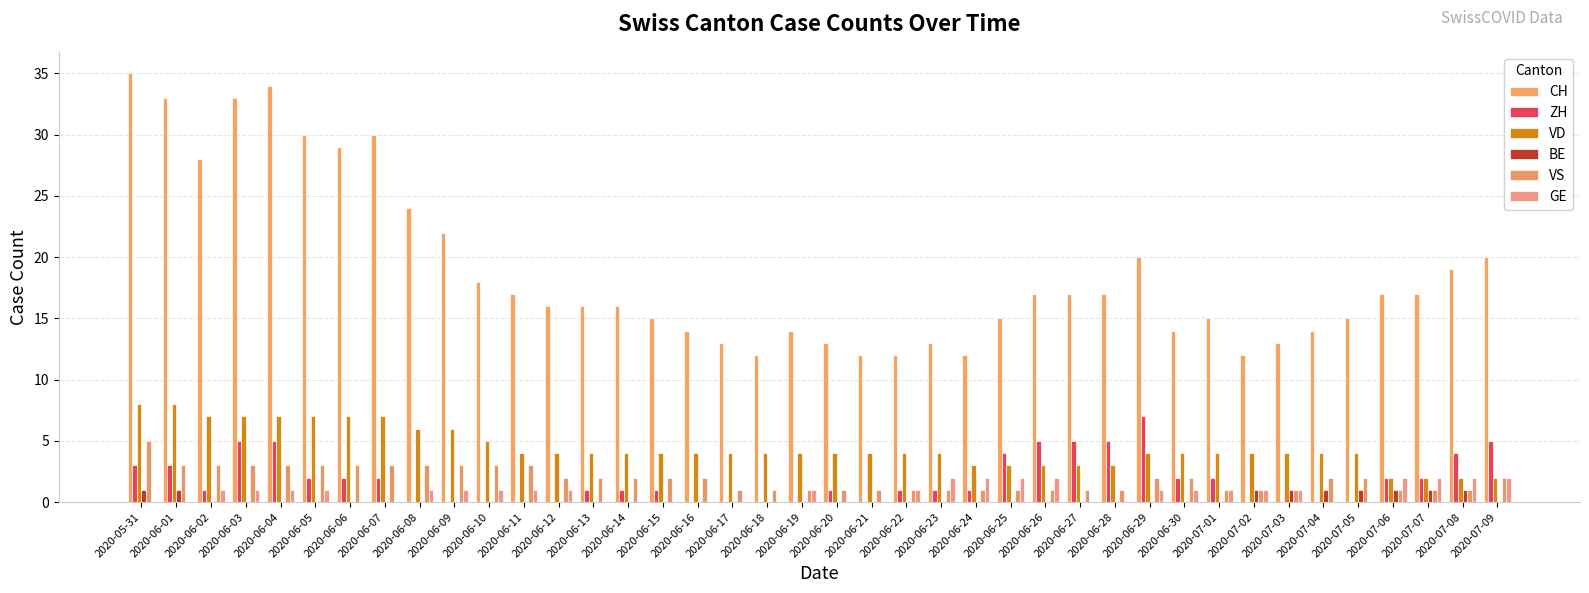

Is it true that GE equals -1 at 2020-06-20?

False